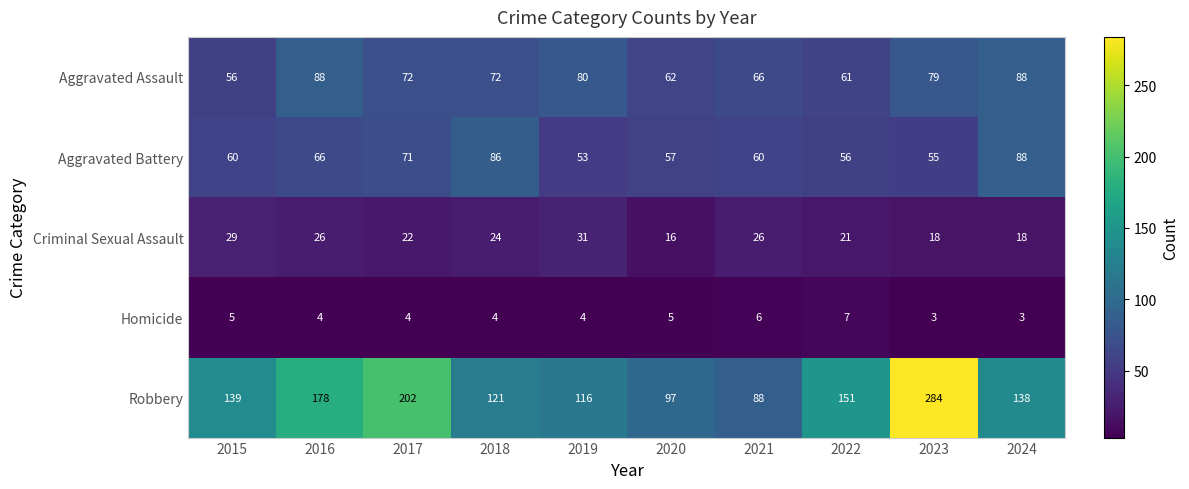

What is the sum of all Aggravated Assault values?

724